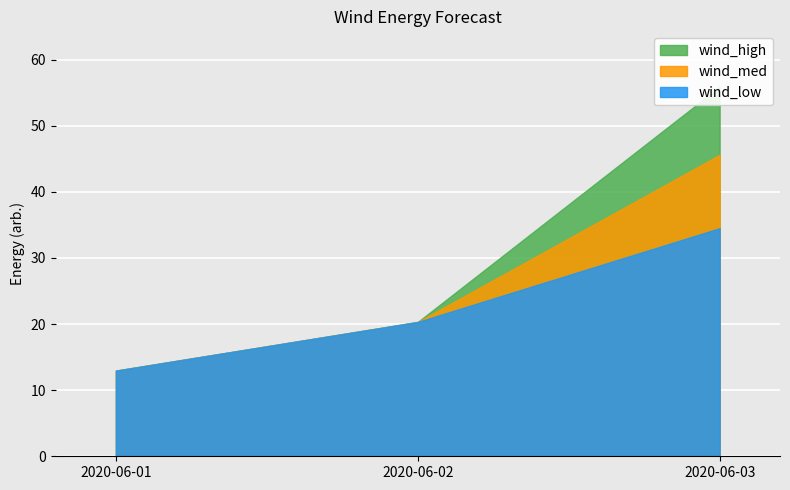

What is the average value of the wind_low series?

22.6